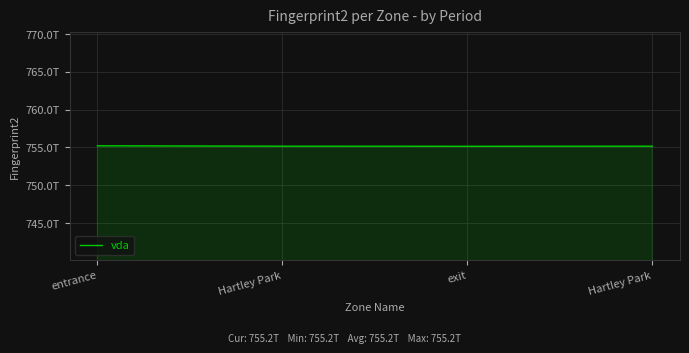

What is the sum of all values?

3020723702597522